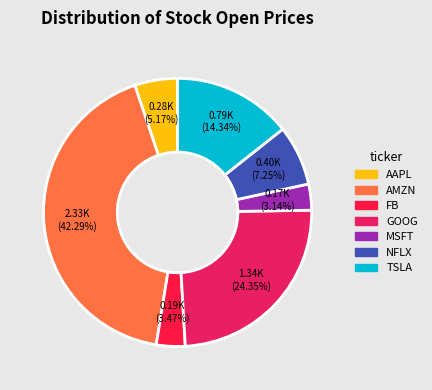

Which has a higher value, GOOG or MSFT?

GOOG